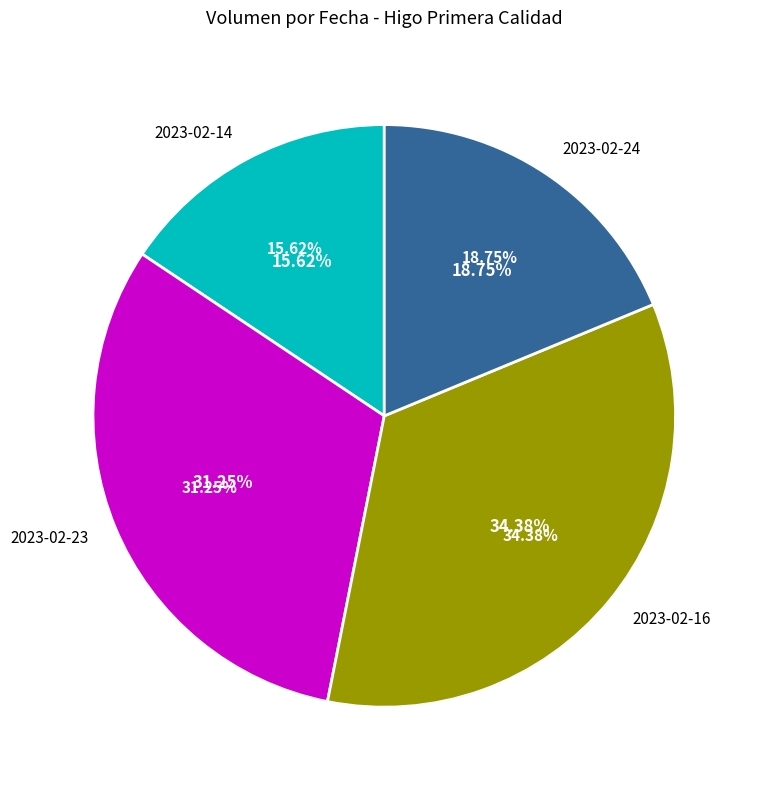

Does 2023-02-24 account for over 50% of the chart?

No